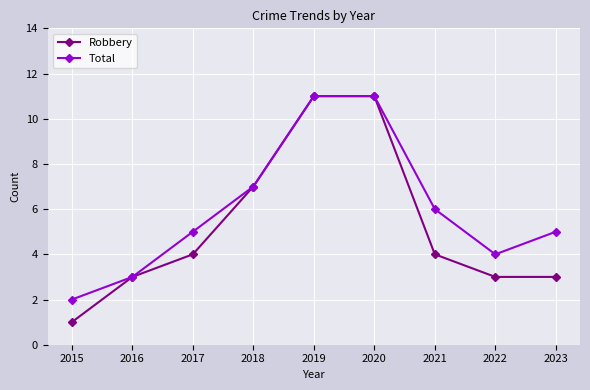

Rank the series by their average value, from lowest to highest.

Robbery, Total